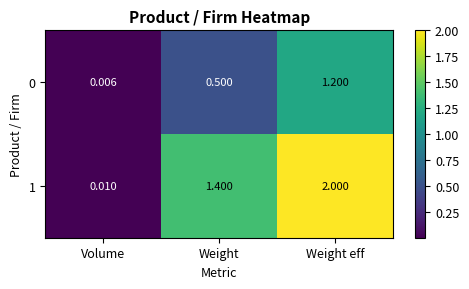

Rank the categories by 1 value from lowest to highest.

Volume, Weight, Weight eff